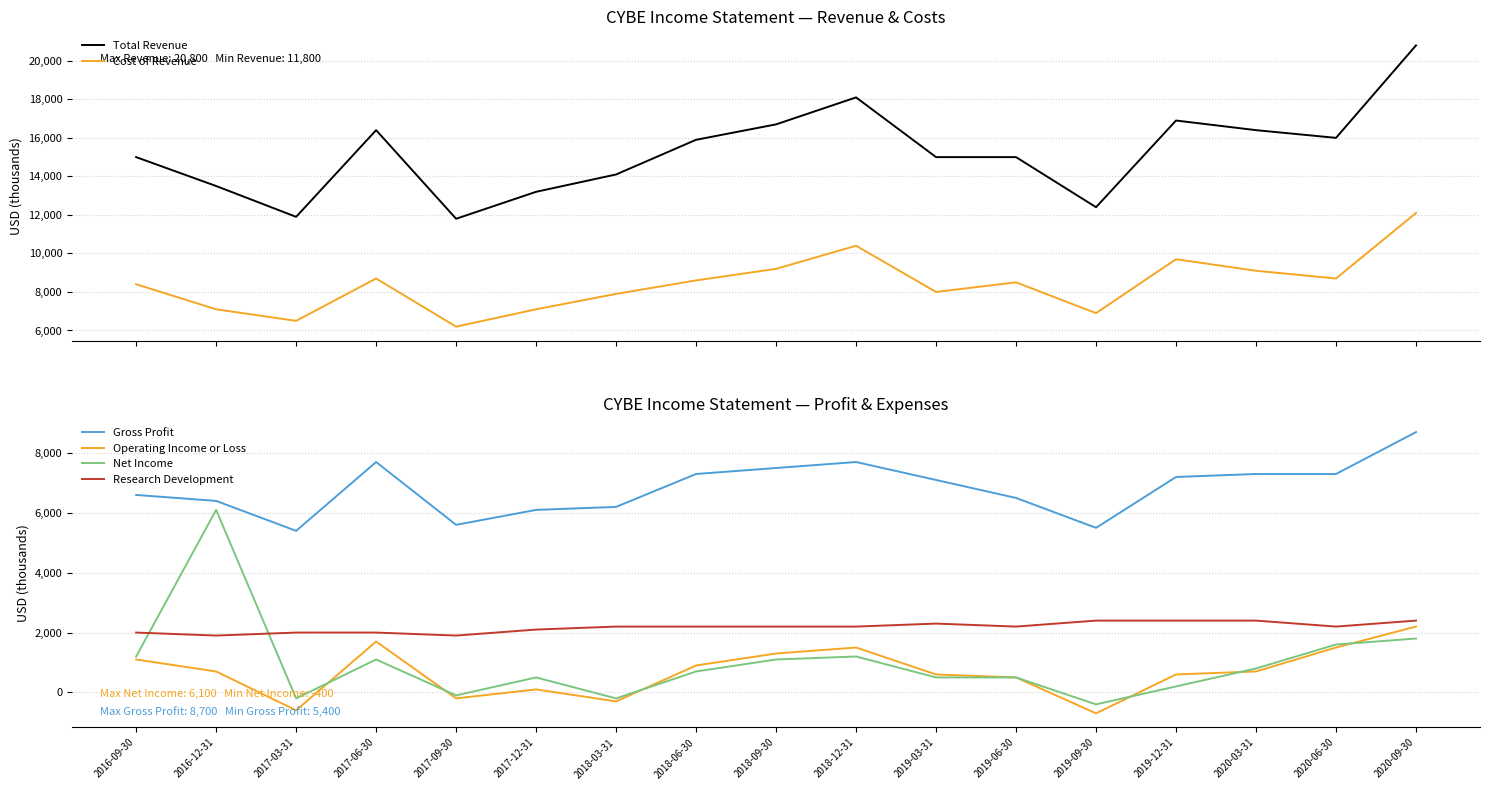

How many values in the Gross Profit series are below 7100?

8